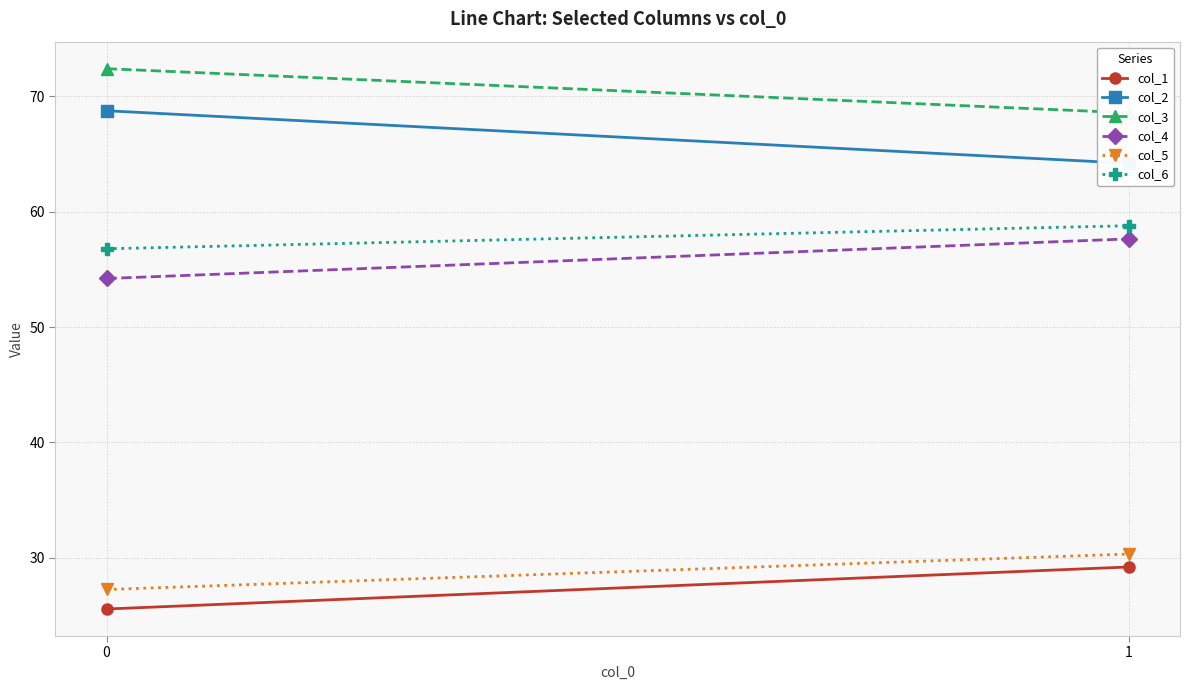

True or false: col_4 has a value of 54.2 at 0.

True